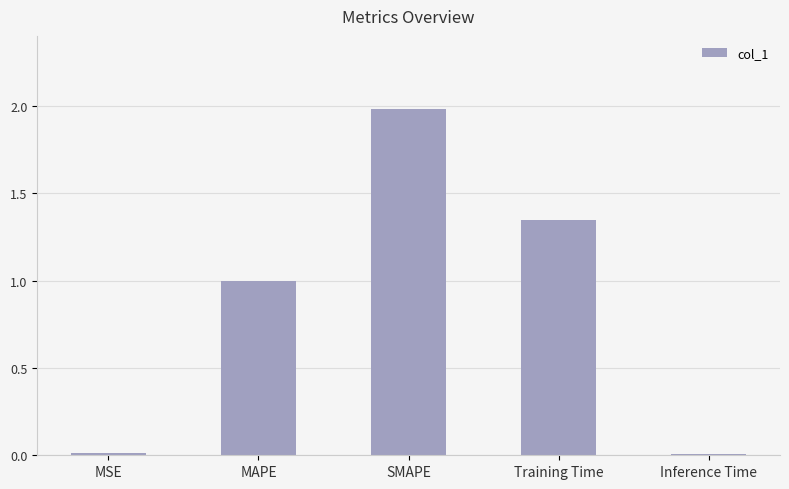

How many bars are there in total?

5